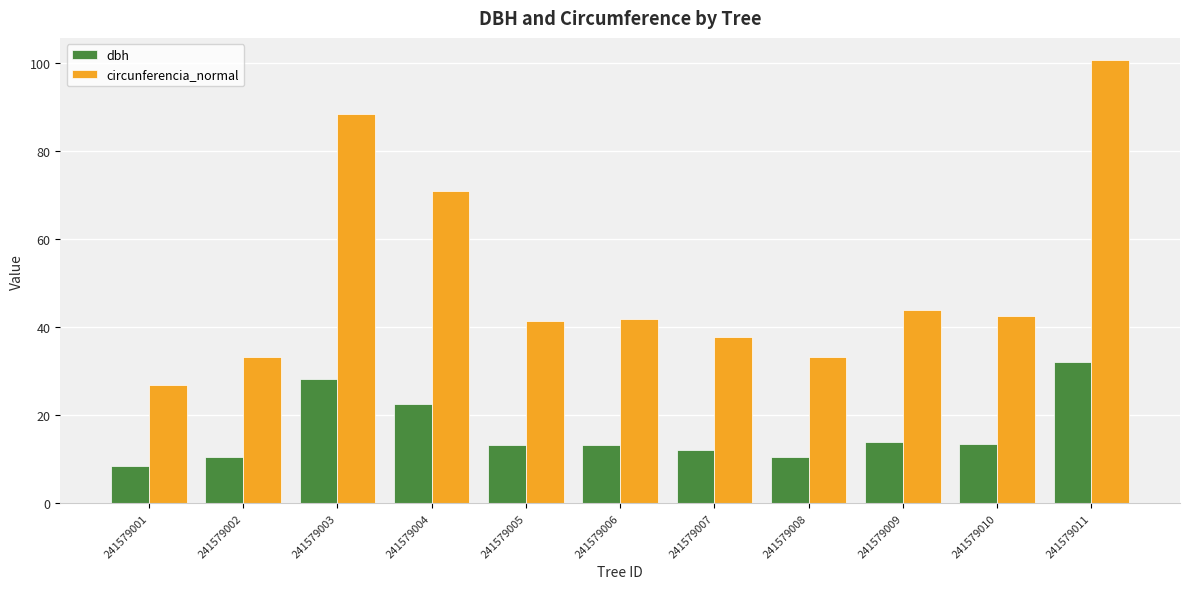

Which category has the lowest value across all series?

241579001